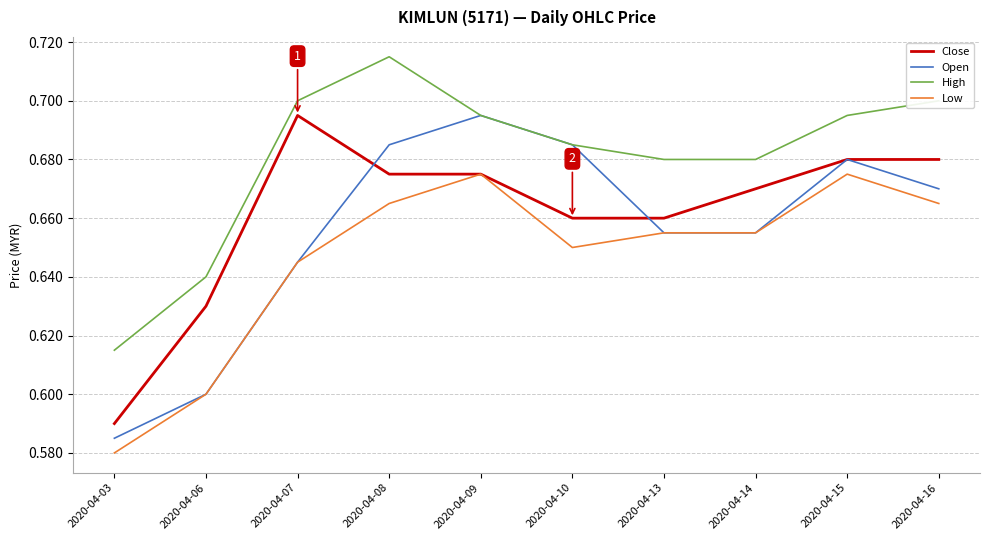

At which category does Low reach its first local peak?

2020-04-09